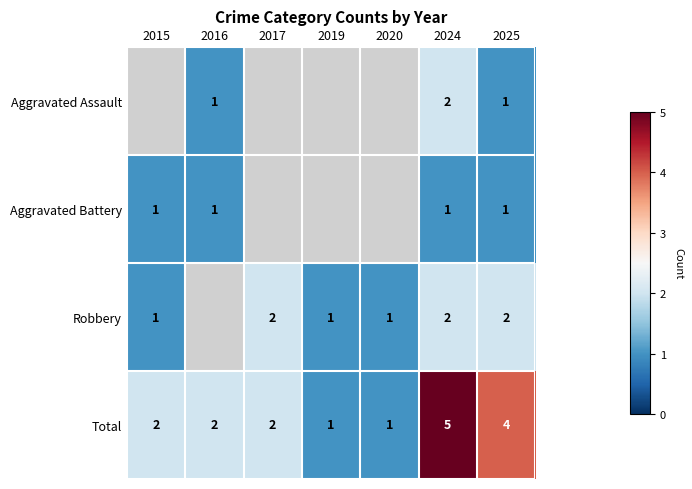

The Total series shows 3 at 2016. True or false?

False